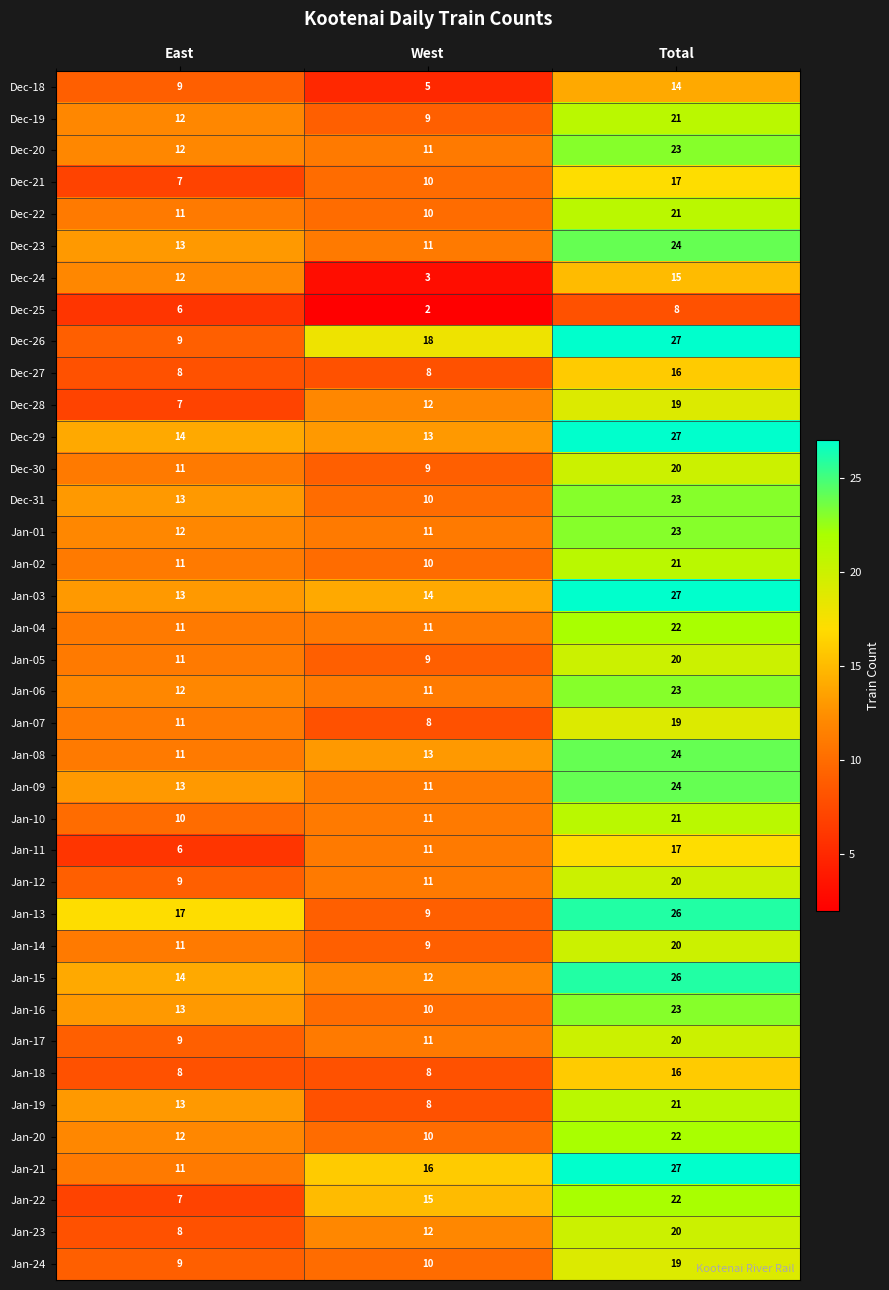

What is the sum of the Dec-21 values at Total and West?

27